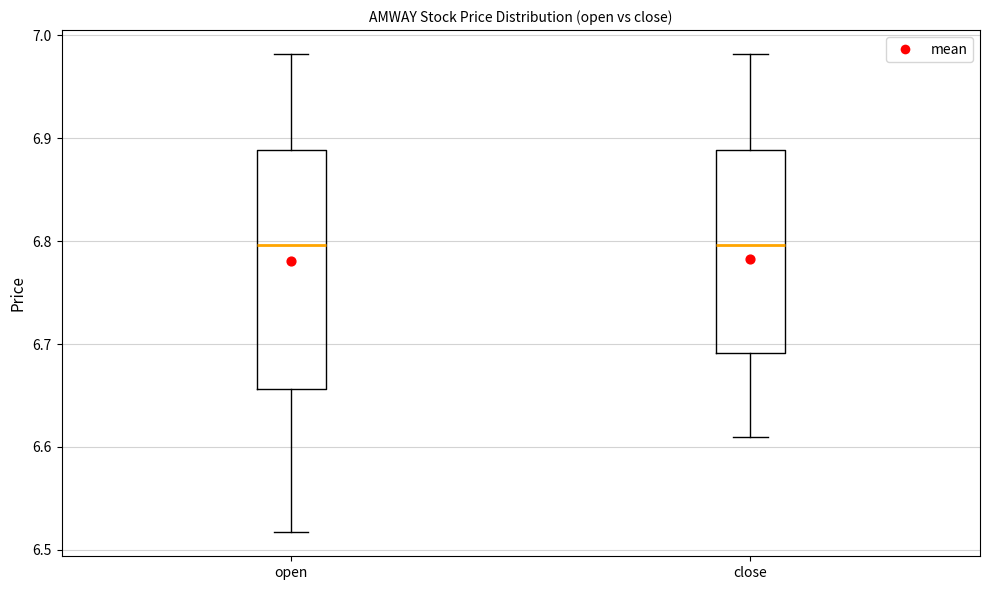

Comparing the boxes themselves (not the whiskers), which one is the tallest?

open